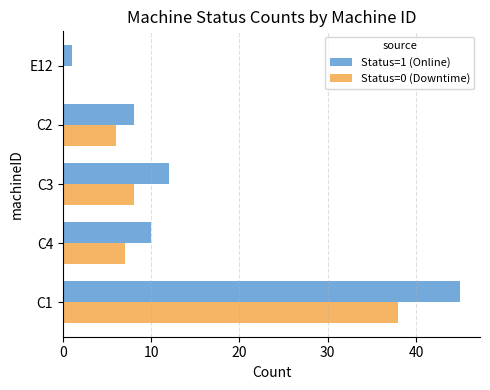

Which series has the largest total across all categories?

Status=1 (Online)